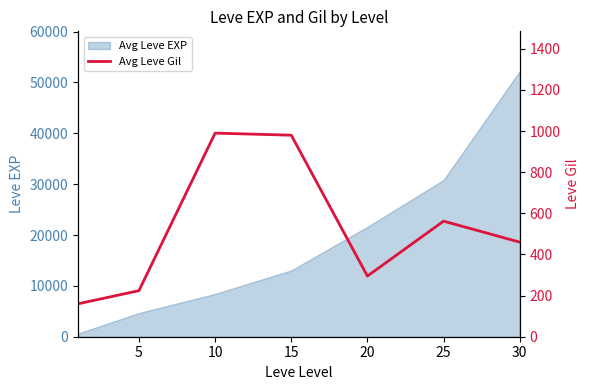

How many lines are shown in the chart?

1